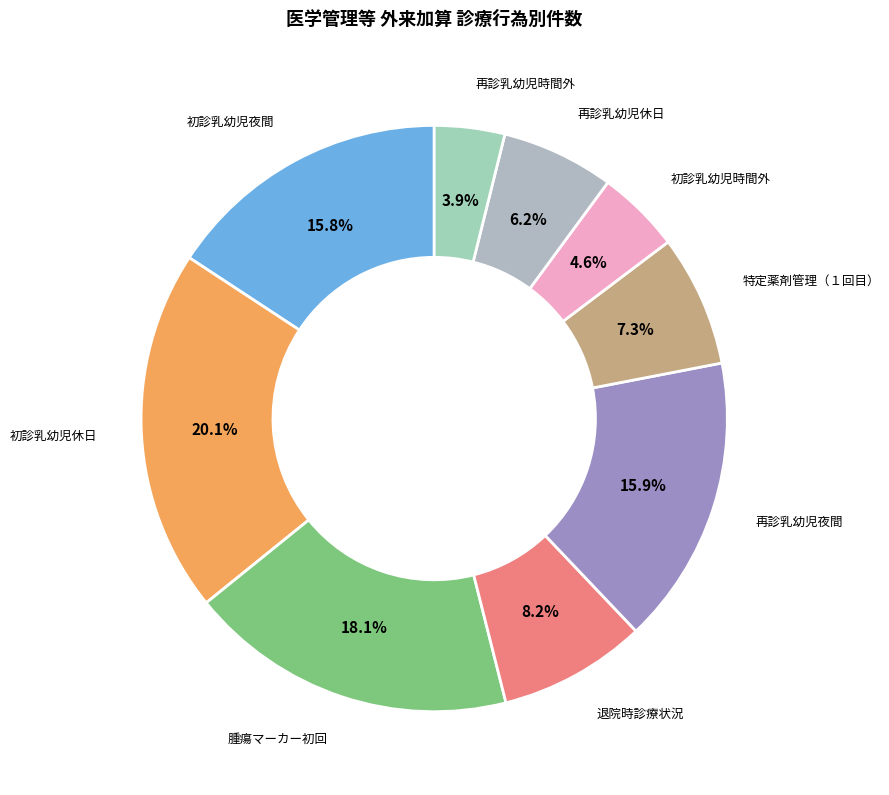

Which category has the smallest portion of the pie?

再診乳幼児時間外